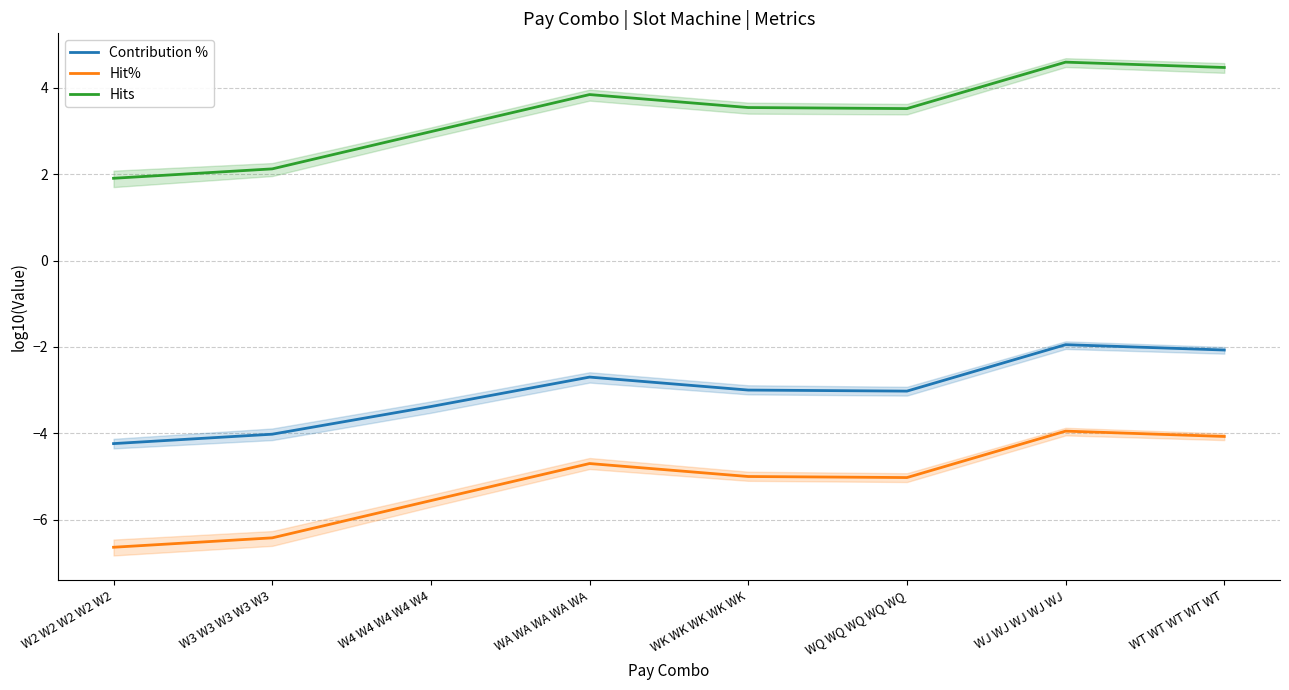

What is the difference between the maximum and minimum values in the Hits series?

2.7